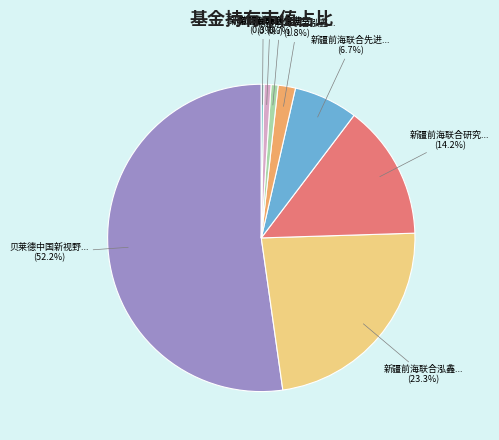

Rank the categories by value from highest to lowest.

贝莱德中国新视野混合C, 新疆前海联合泓鑫灵活配置混合A, 新疆前海联合研究优选灵活配置混合A, 新疆前海联合先进制造灵活配置混合A, 新疆前海联合泓鑫灵活配置混合C, 新疆前海联合研究优选灵活配置混合C, 新疆前海联合先进制造灵活配置混合C, 东海证券海盈6个月持有期混合